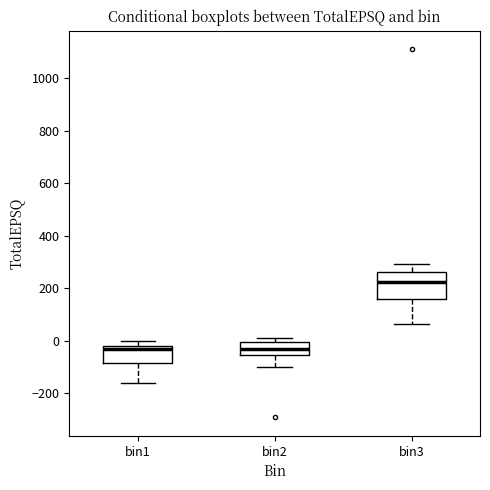

Reading left to right, transcribe this box plot: for each box, give where its median line is, the range the box spans, and where its two whiskers end, as read against the y-axis. The values are not printed on the chart, so give them approximately, as read against the axis.

bin1: median -40, box -80 to -20, whiskers -160 to 0
bin2: median -40, box -60 to 0, whiskers -100 to 20
bin3: median 220, box 160 to 260, whiskers 60 to 300